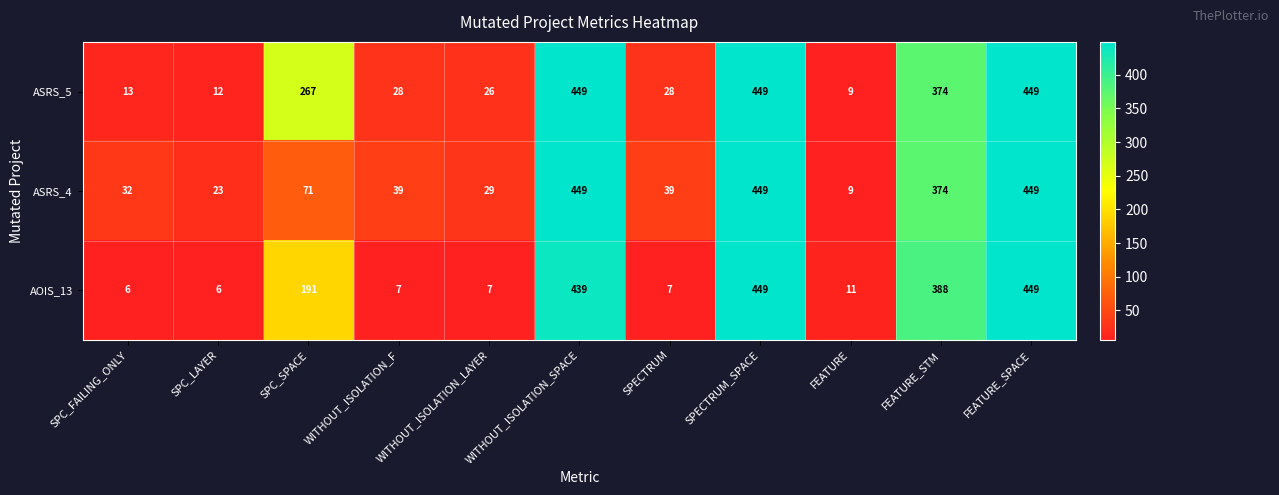

How many data points does each series have?

11